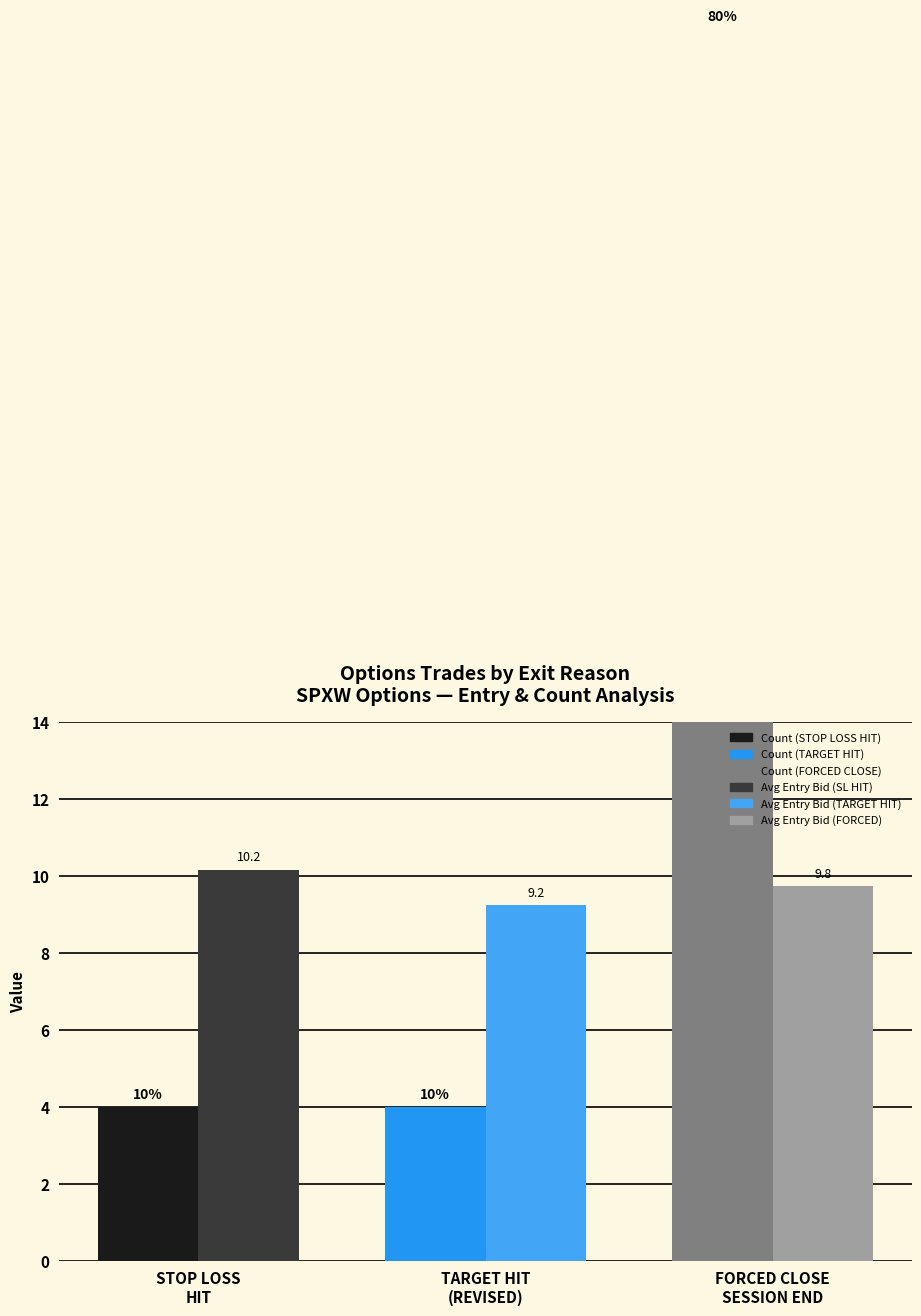

How many data points does each series have?

3